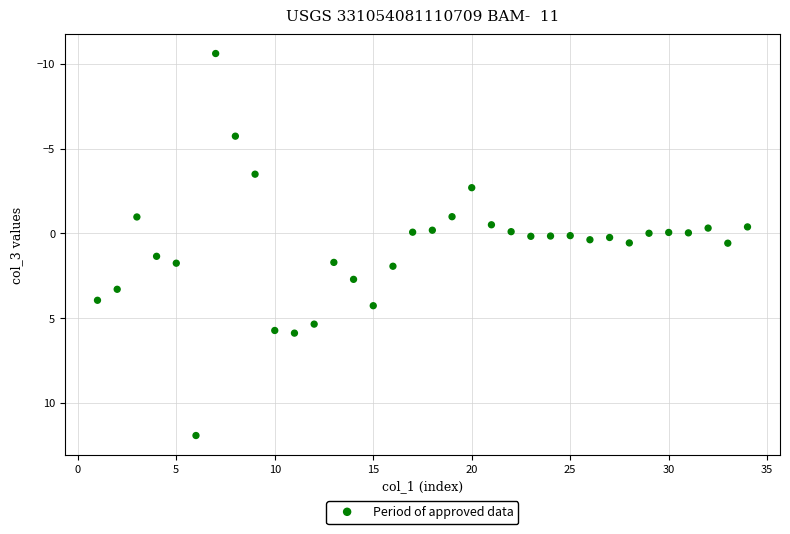

What is the range of X values (max minus min)?

33.0